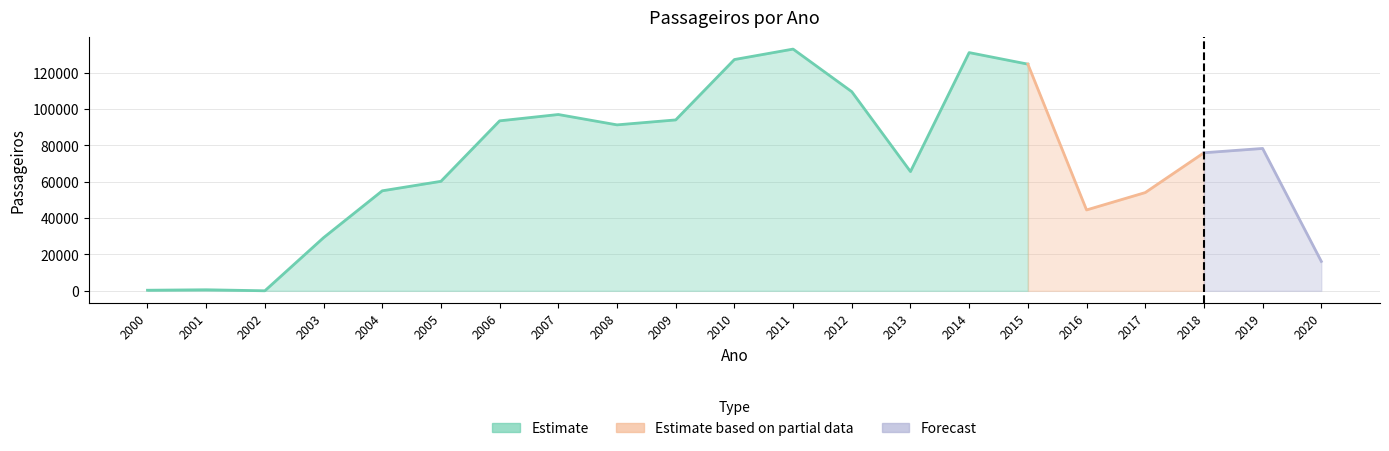

Count the number of values greater than 75901.

10